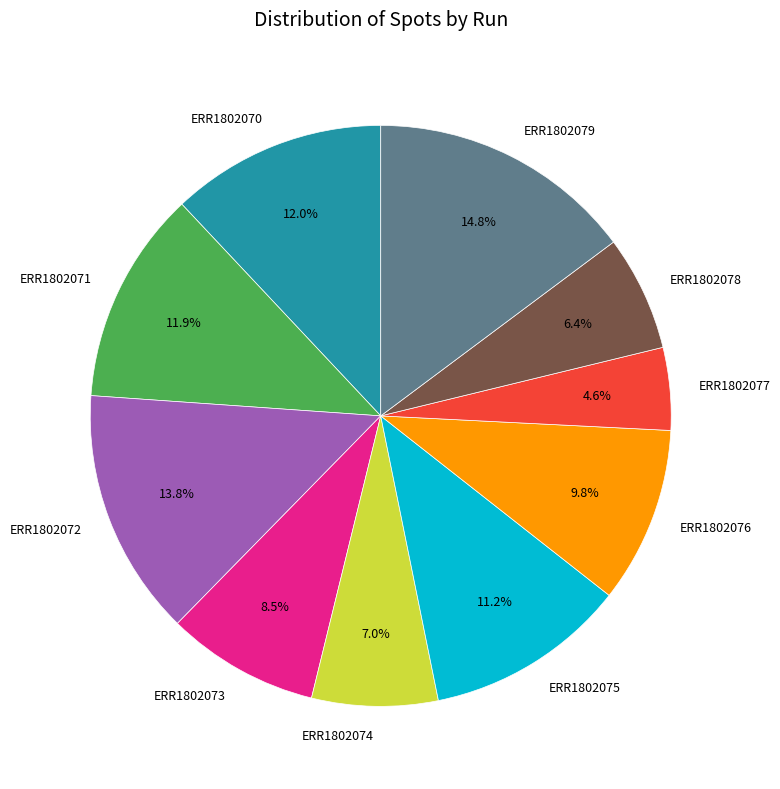

True or false: ERR1802070 accounts for 7% of the total.

False